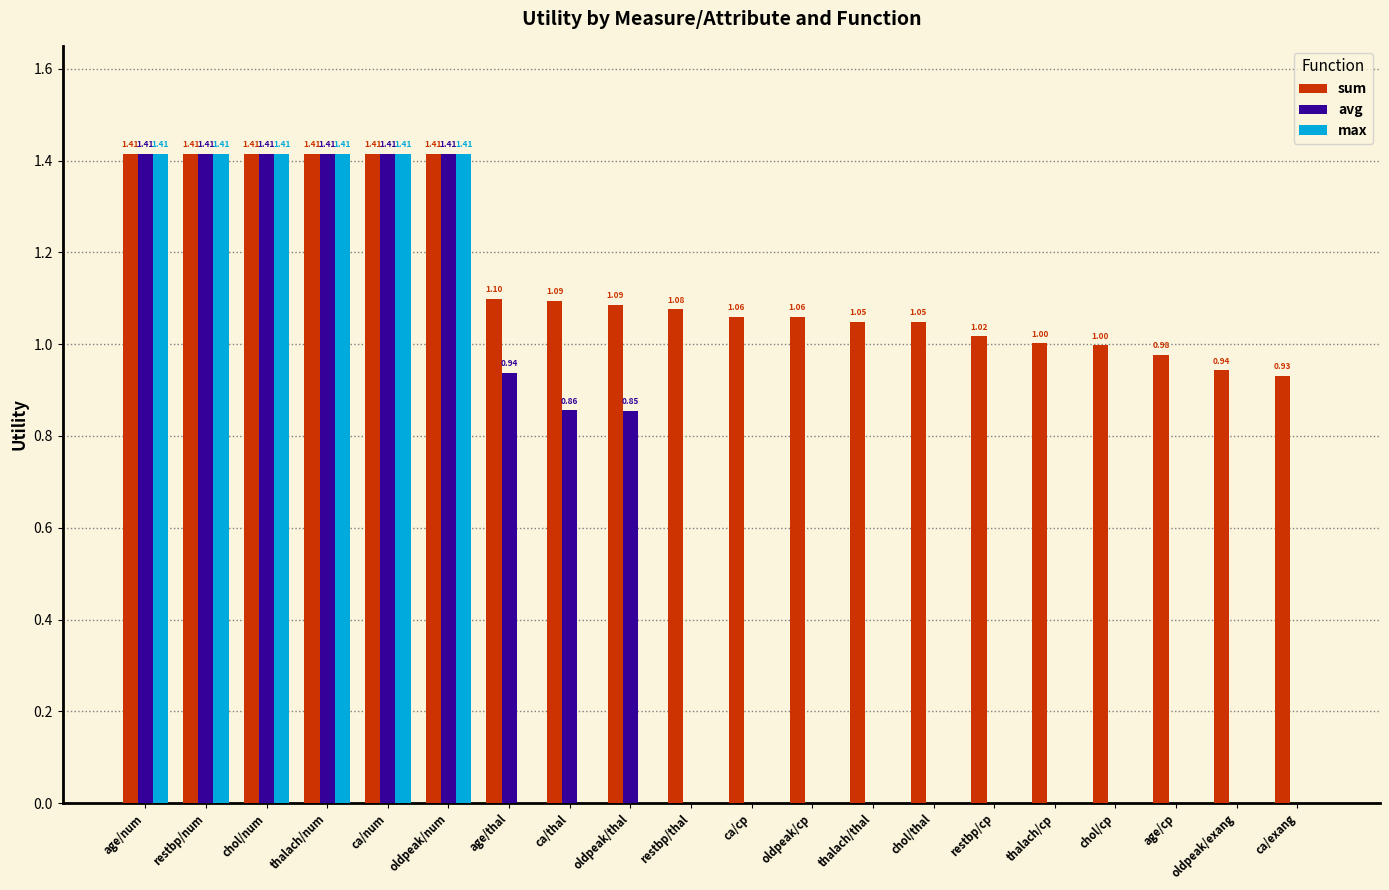

What is the sum of all max values?

8.5